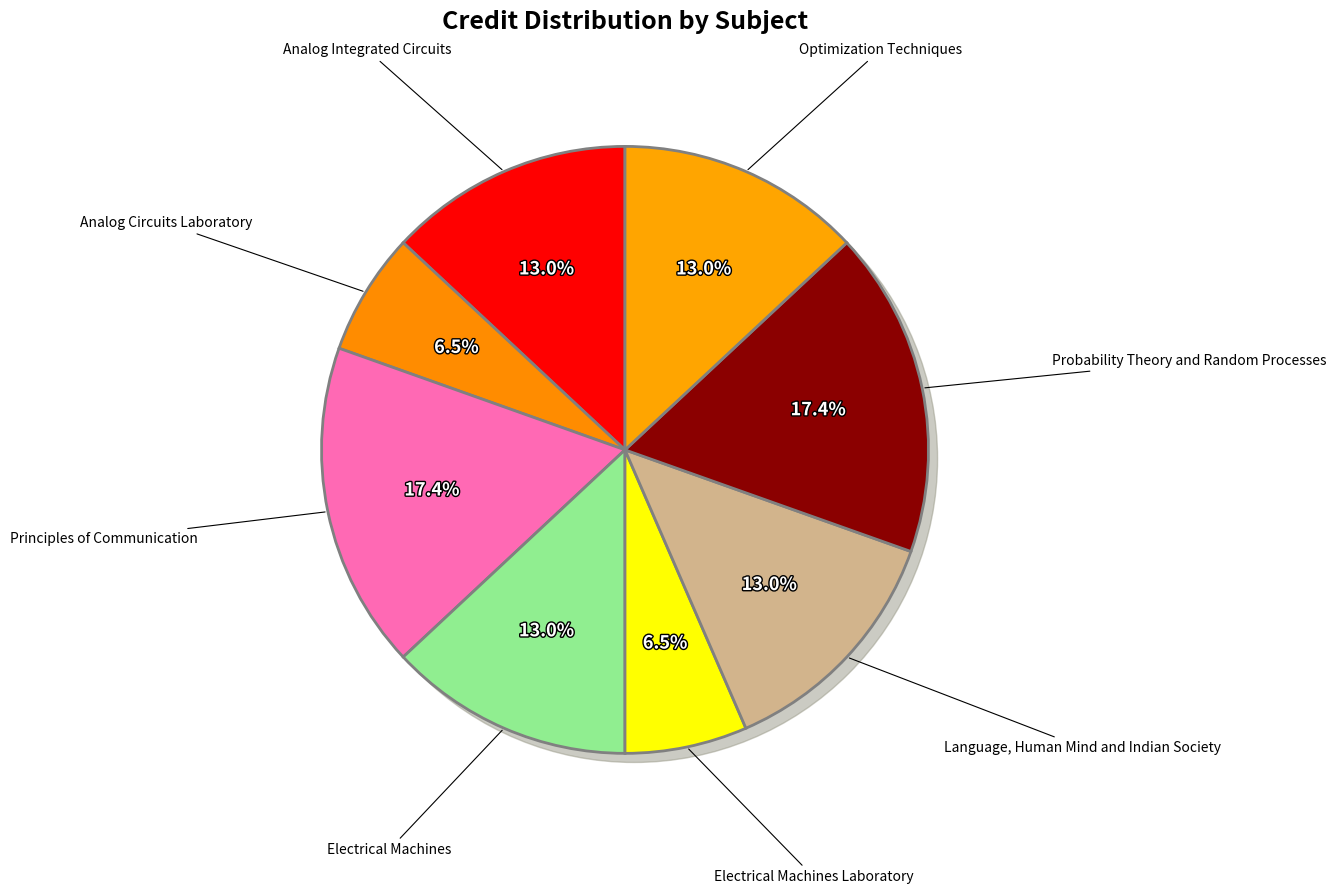

To the nearest percent, what portion does Analog Circuits Laboratory represent?

7%